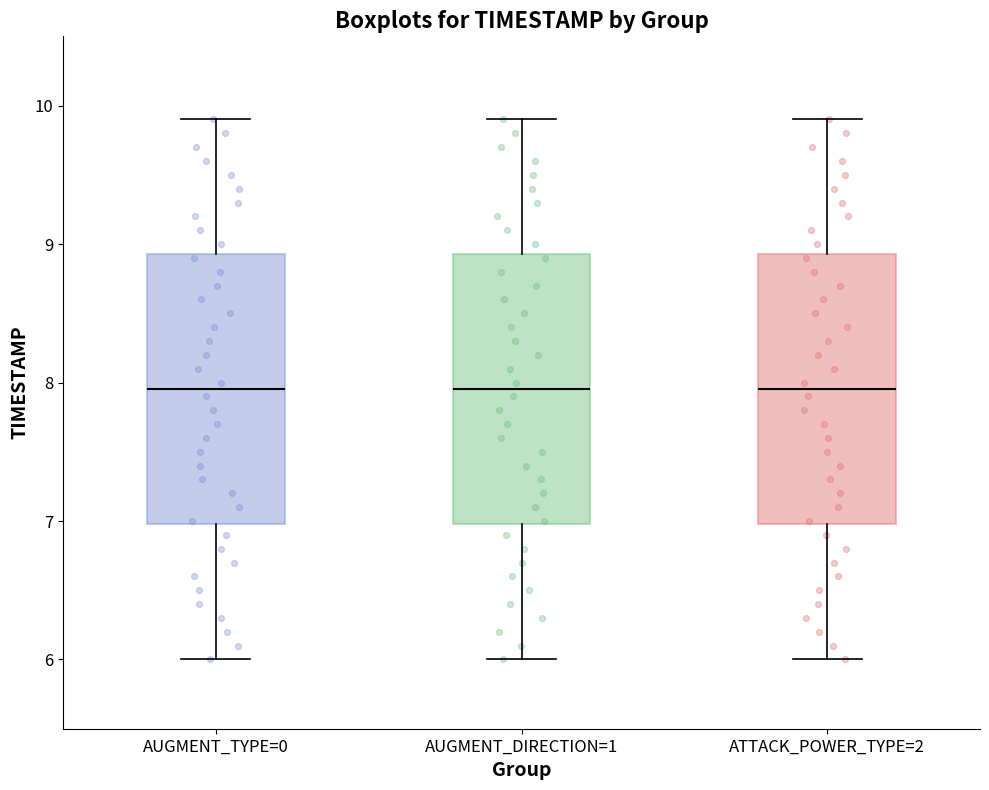

Reading left to right, read every box against the y-axis: the position of its median line, the range the box covers, and the ends of its whiskers. The values are not printed on the chart, so give them approximately, as read against the axis.

AUGMENT_TYPE=0: median 8.0, box 7.0 to 8.9, whiskers 6.0 to 9.9
AUGMENT_DIRECTION=1: median 8.0, box 7.0 to 8.9, whiskers 6.0 to 9.9
ATTACK_POWER_TYPE=2: median 8.0, box 7.0 to 8.9, whiskers 6.0 to 9.9